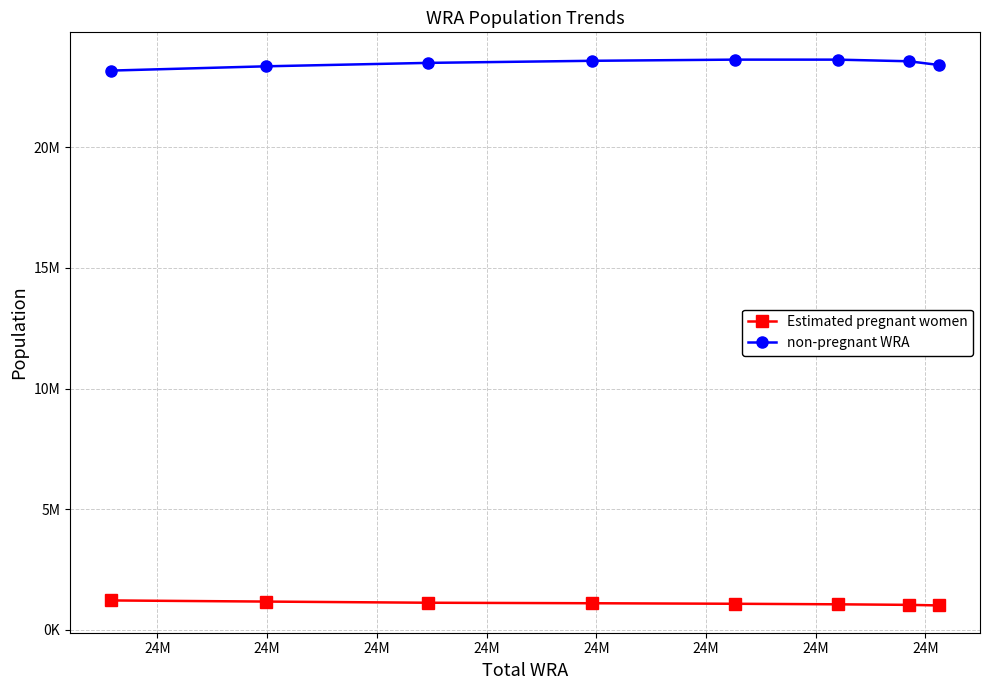

What are all the series names shown in the legend?

Estimated pregnant women, non-pregnant WRA